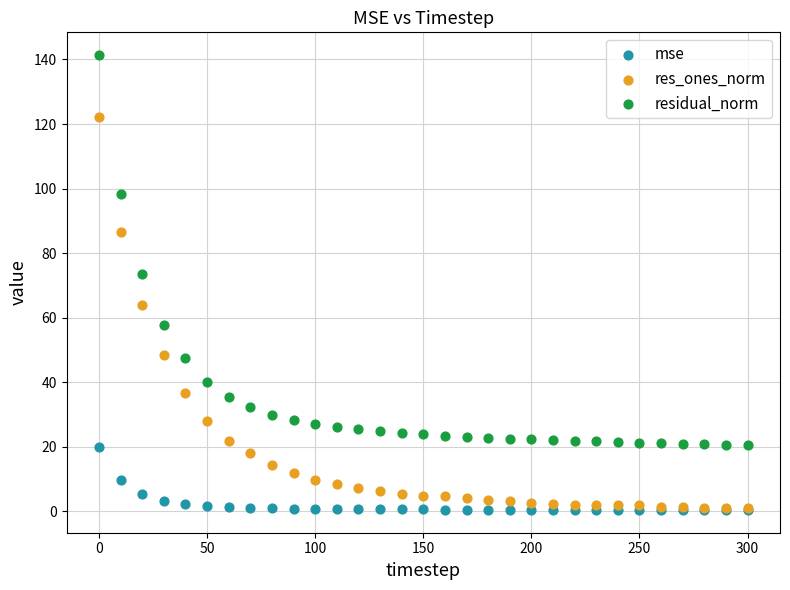

Across all series, what Y value is closest to 70?

73.7